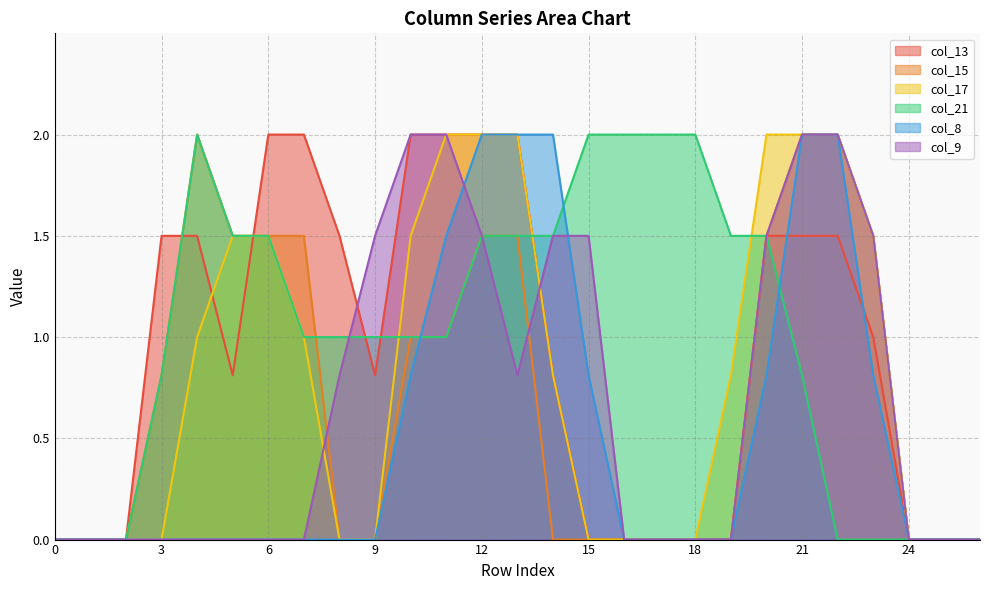

How many data points does each series have?

27